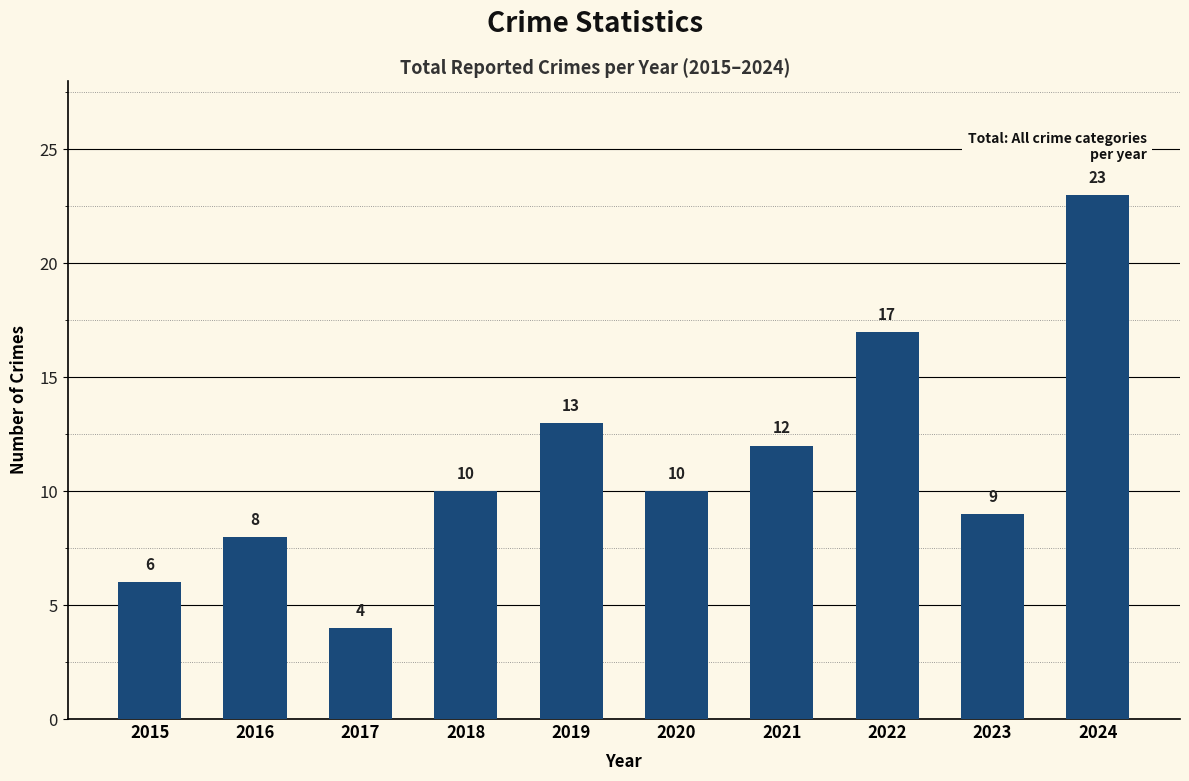

Reading left to right, what are all the values shown in this chart?

6	8	4	10	13	10	12	17	9	23